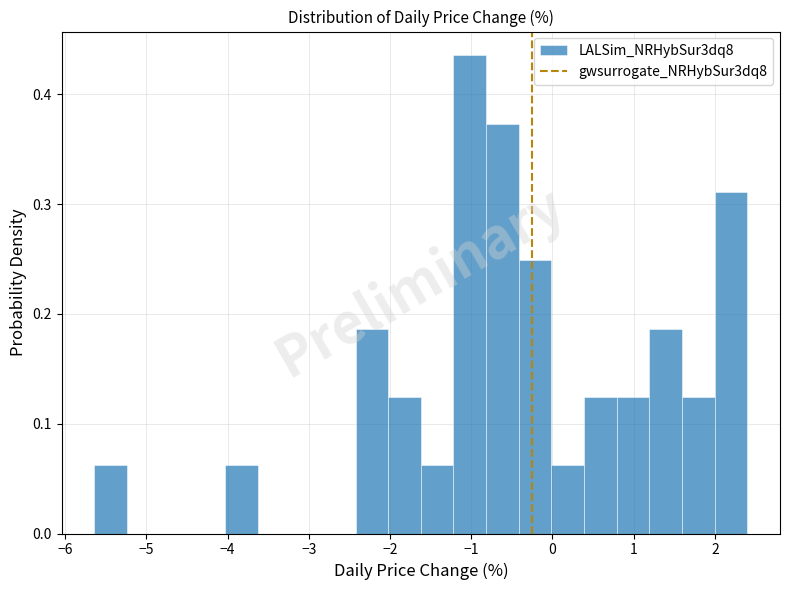

Reading left to right, list every bar in this chart as the range it spans on the x-axis followed by its height. Neither the bar edges nor the heights are printed on the chart, so give them approximately, as read against the axes.

-5.6 to -5.2: 0.06
-5.2 to -4.8: 0
-4.8 to -4.4: 0
-4.4 to -4.0: 0
-4.0 to -3.6: 0.06
-3.6 to -3.2: 0
-3.2 to -2.8: 0
-2.8 to -2.4: 0
-2.4 to -2.0: 0.19
-2.0 to -1.6: 0.12
-1.6 to -1.2: 0.06
-1.2 to -0.8: 0.44
-0.8 to -0.4: 0.37
-0.4 to 0.0: 0.25
0.0 to 0.4: 0.06
0.4 to 0.8: 0.12
0.8 to 1.2: 0.12
1.2 to 1.6: 0.19
1.6 to 2.0: 0.12
2.0 to 2.4: 0.31